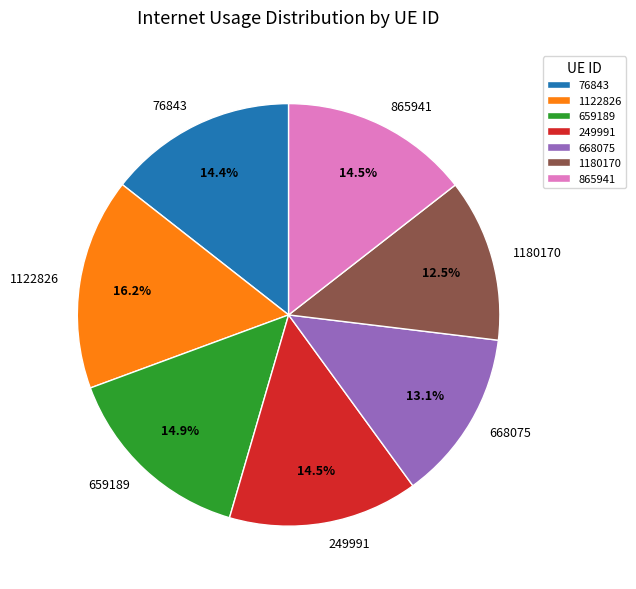

Which slice is the smallest?

1180170